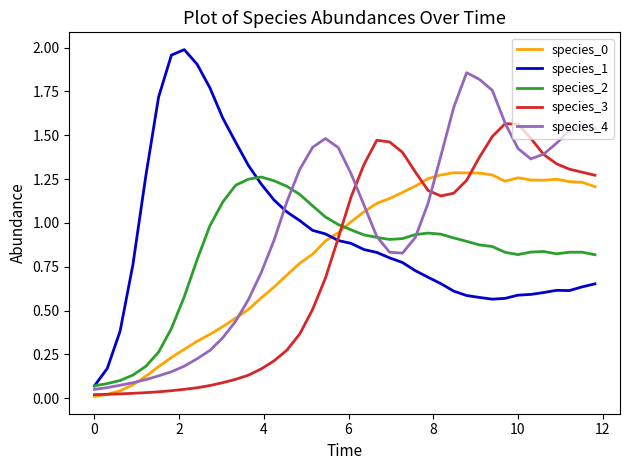

True or false: species_2 and species_3 cross at least once.

True